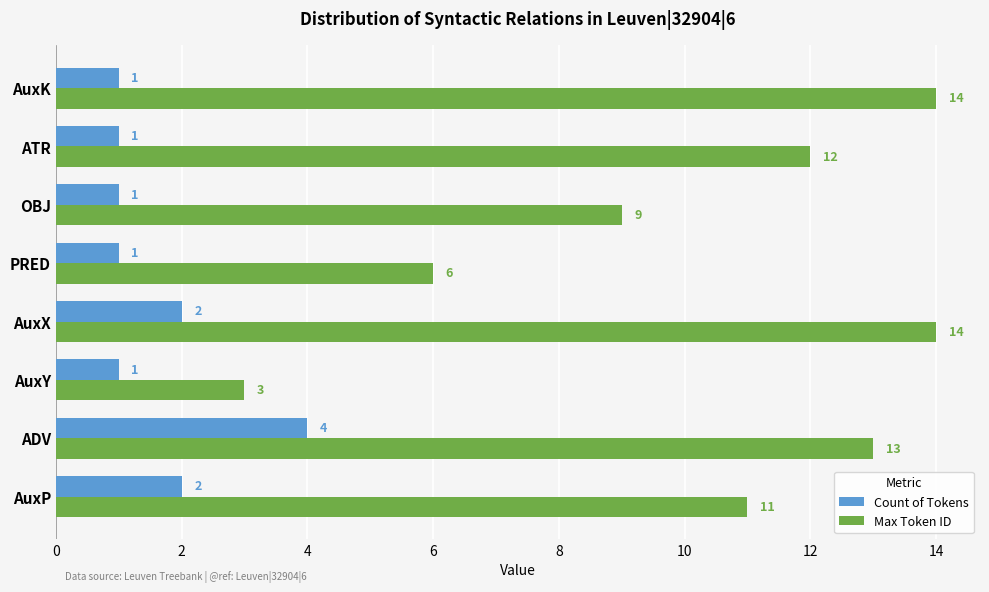

True or false: Count of Tokens has a value of 1 at AuxK.

True